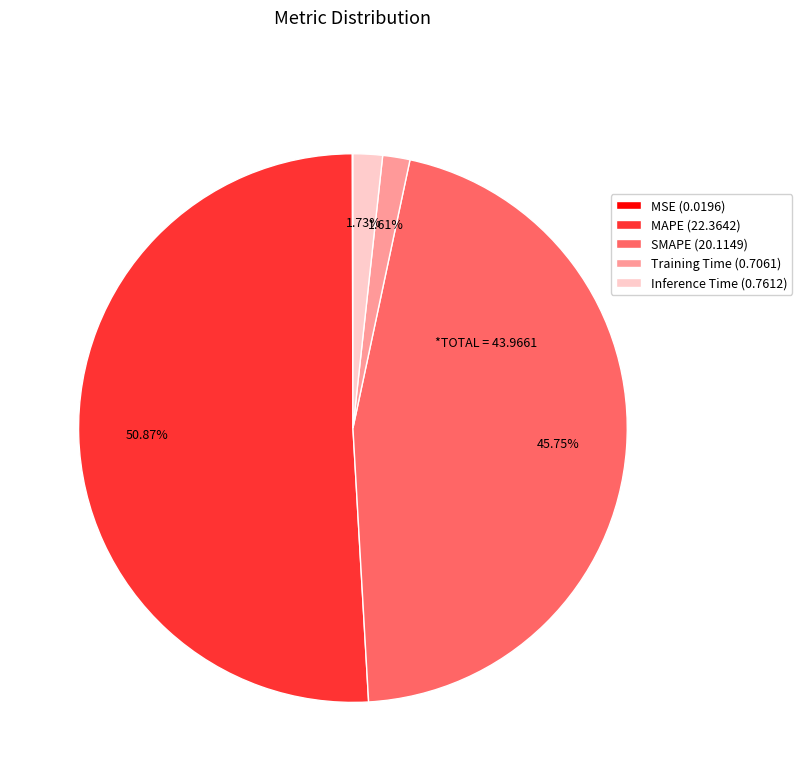

Is there a majority slice in this chart?

Yes